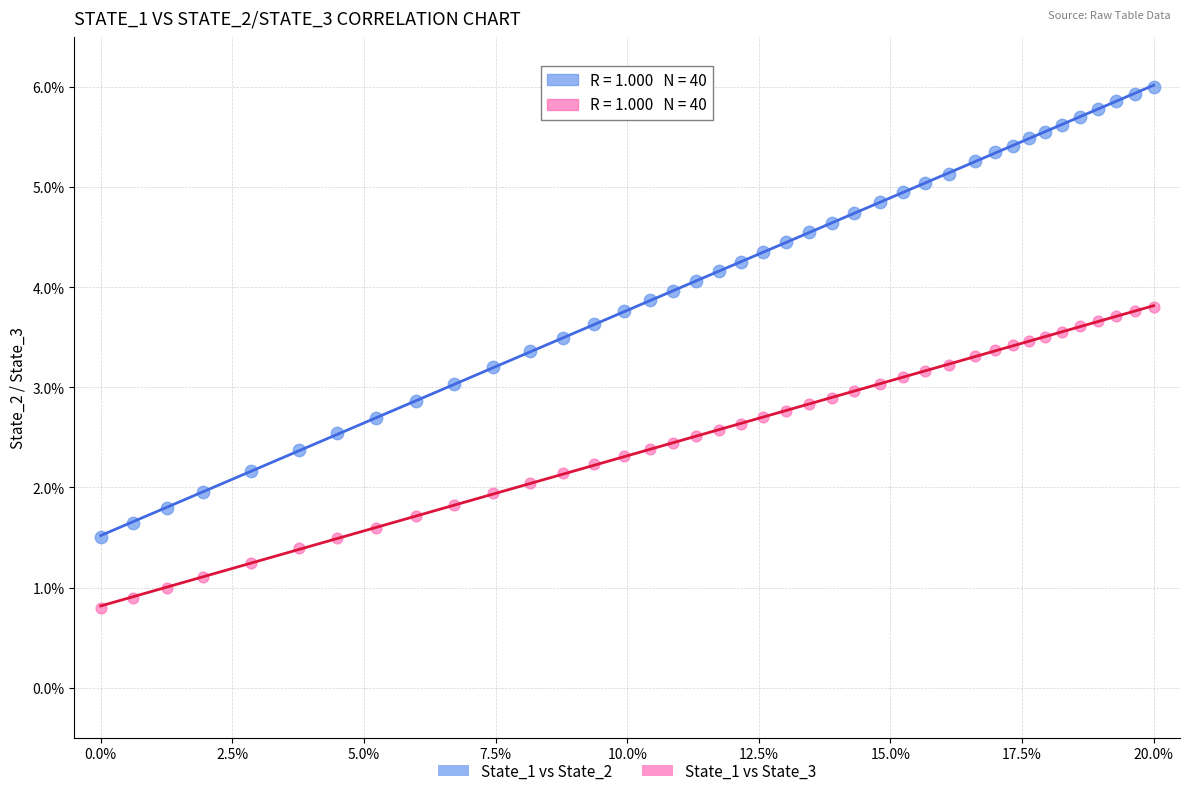

Which series reaches the maximum Y coordinate?

State_1 vs State_2